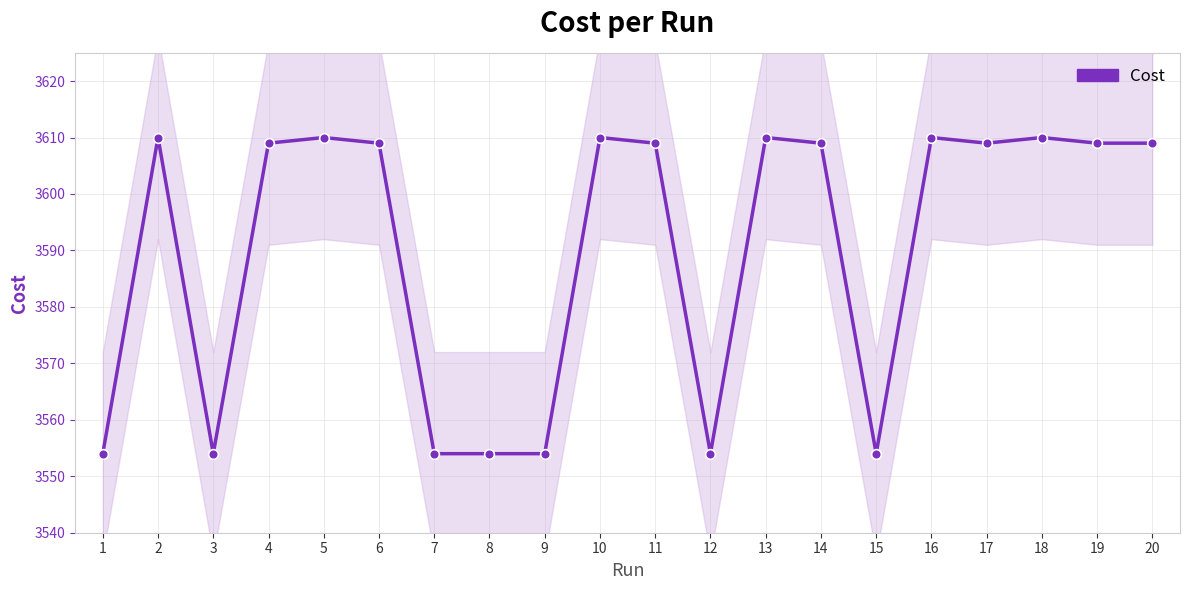

What is the difference between the maximum and minimum values?

56.0